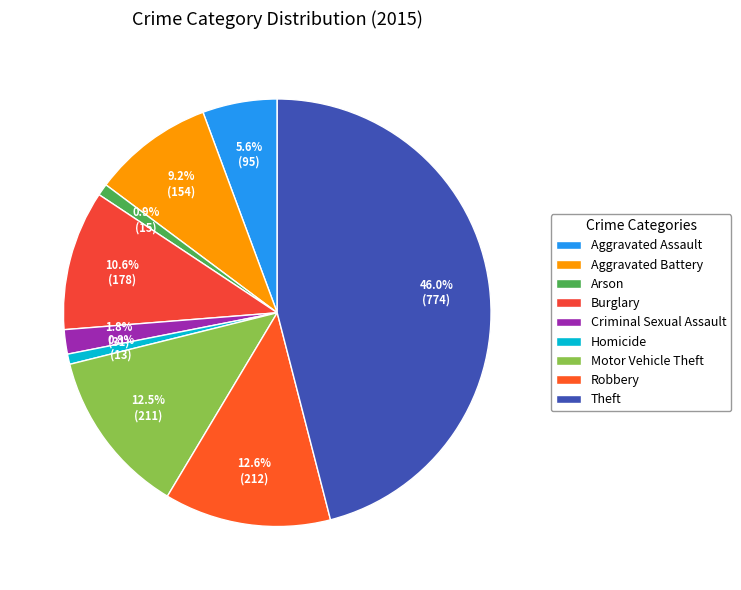

Combined, do Robbery and Aggravated Battery account for over 50%?

No